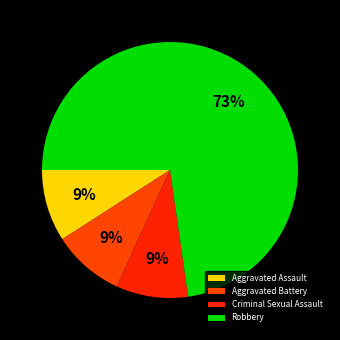

To the nearest percent, what is the average slice percentage?

25%